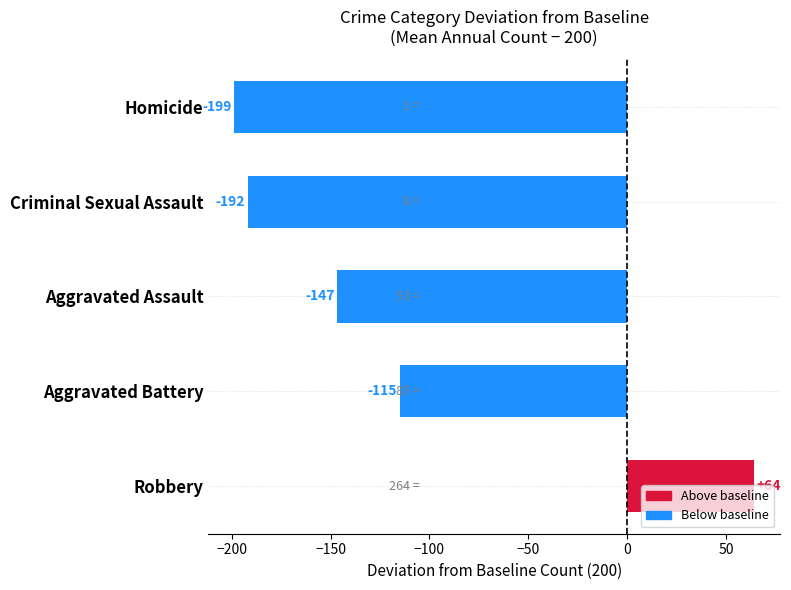

Which has a higher value, Criminal Sexual Assault or Aggravated Battery?

Aggravated Battery